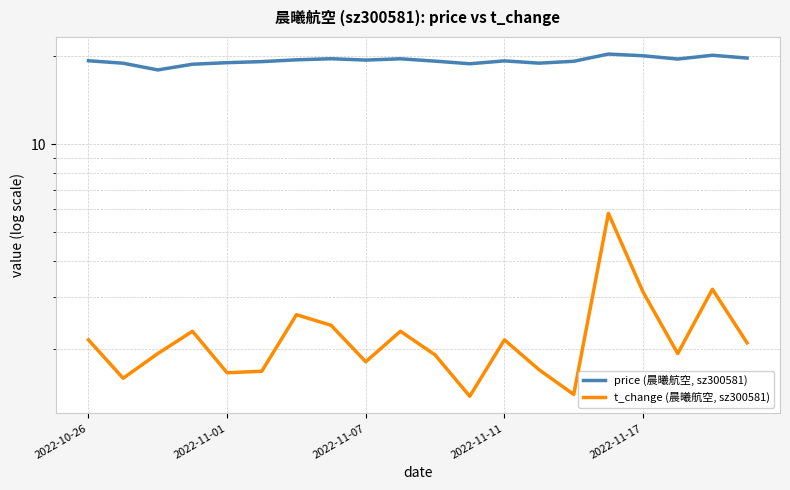

What position from the left is 14?

15